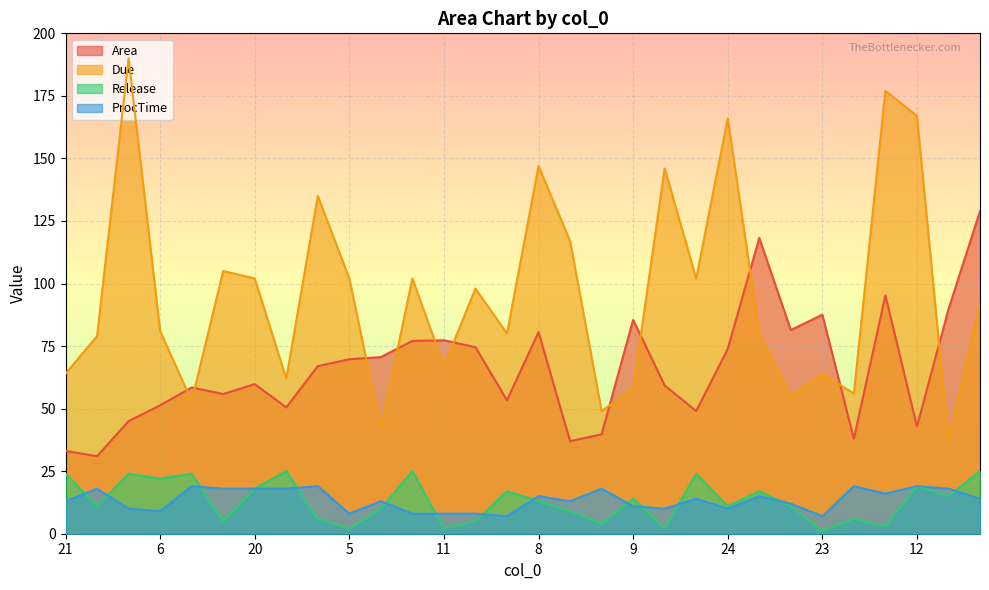

Where is ProcTime nearest to the value 13?

21